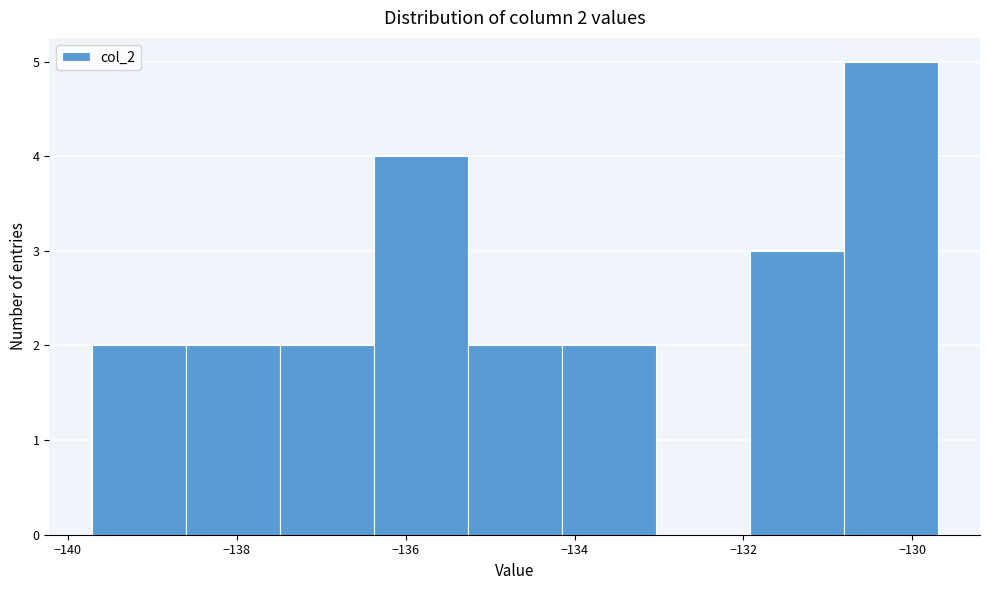

Over which range of the x-axis is the bar tallest?

-130.8 to -129.6